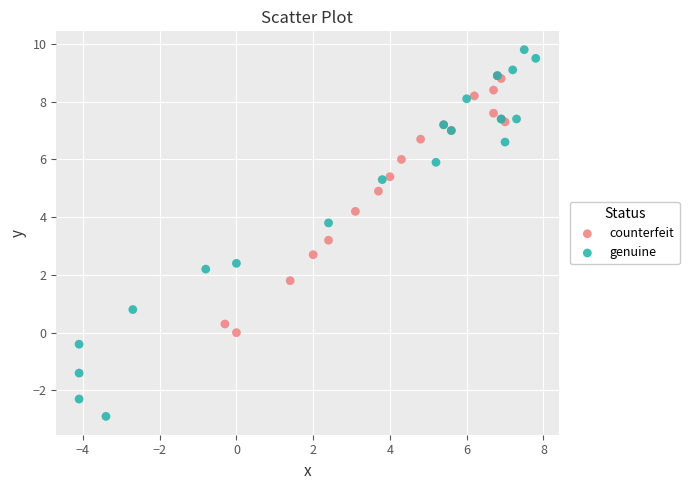

Which series contains the highest Y value?

genuine